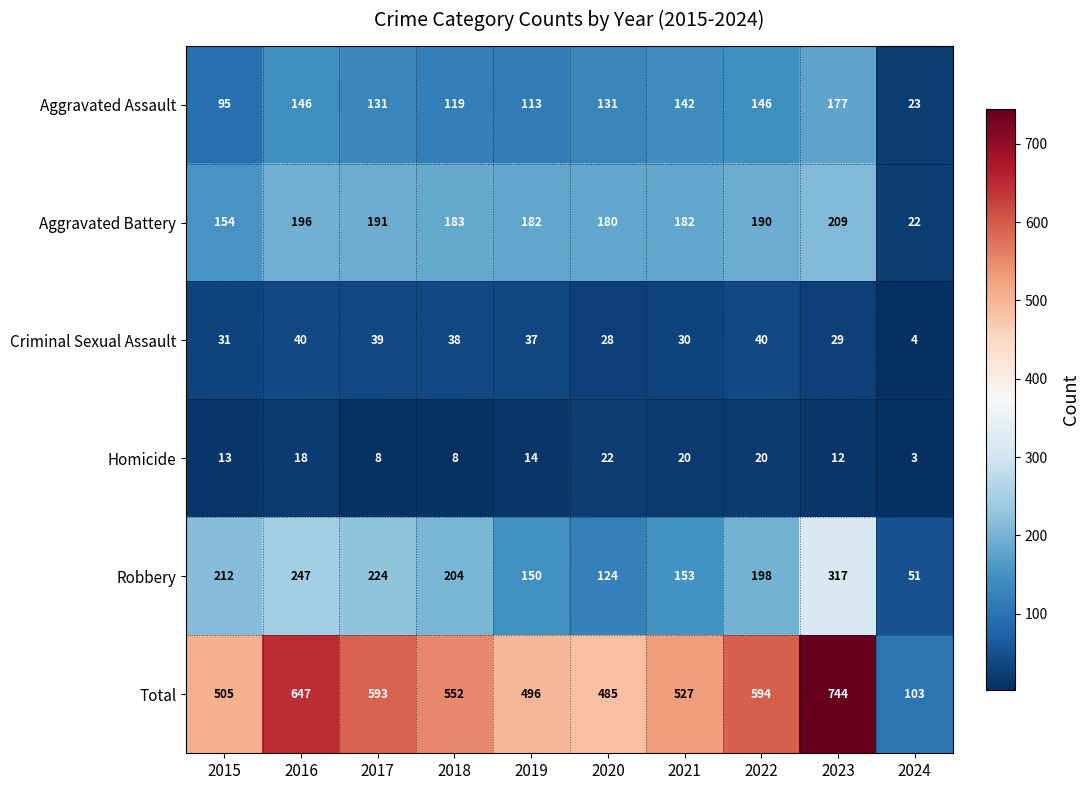

What is the maximum value shown in the chart?

744